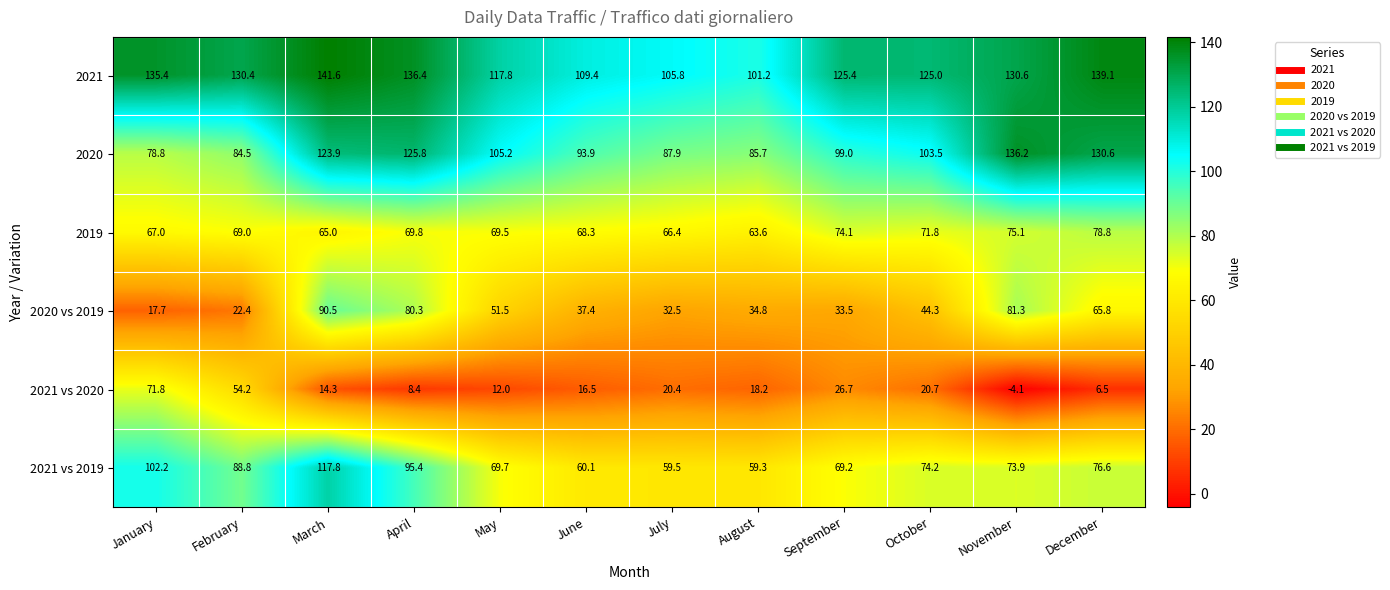

What is the difference between the highest and lowest values at April?

128.0